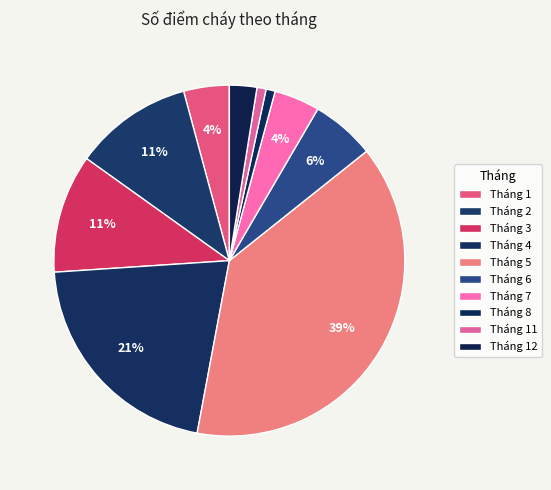

Count the number of slices in the pie.

10